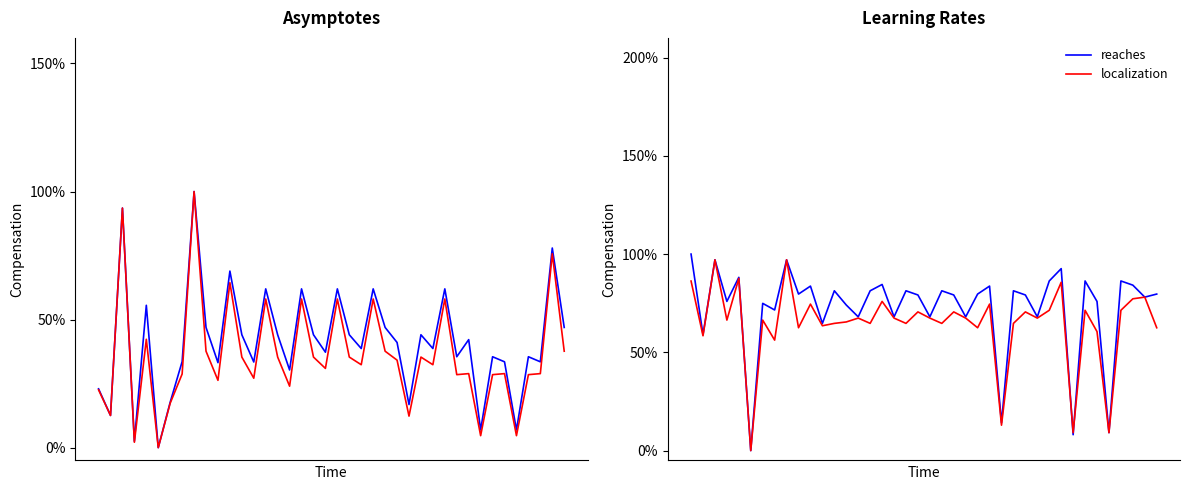

Between 6 and 33, which series saw the biggest shift?

col_1